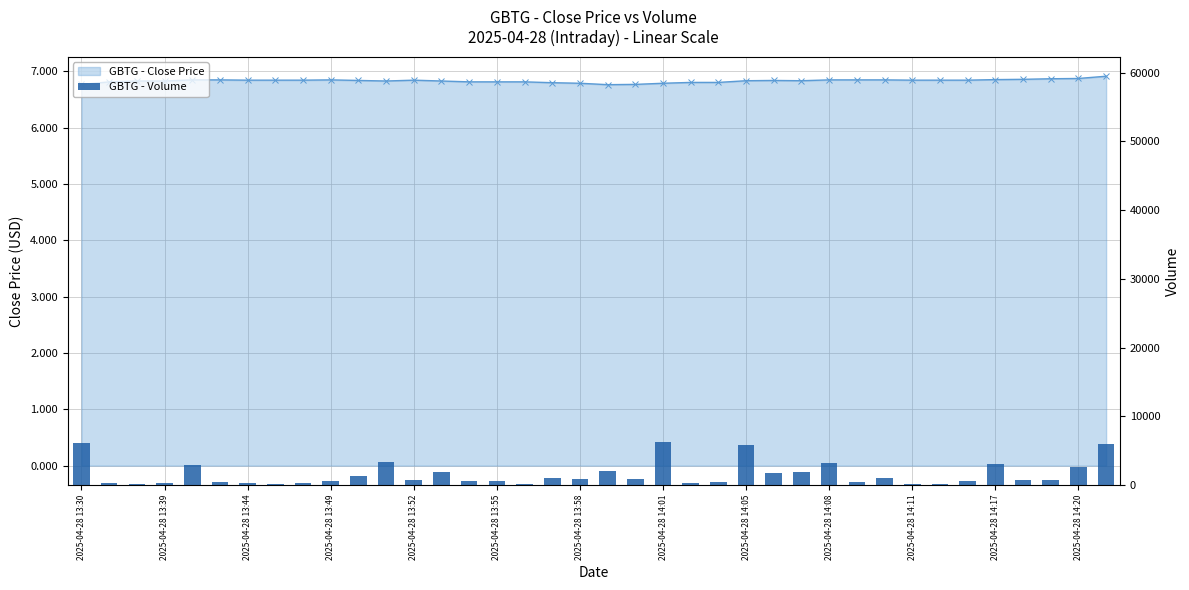

Rank the series by their maximum value, from lowest to highest.

GBTG - Close Price, GBTG - Volume